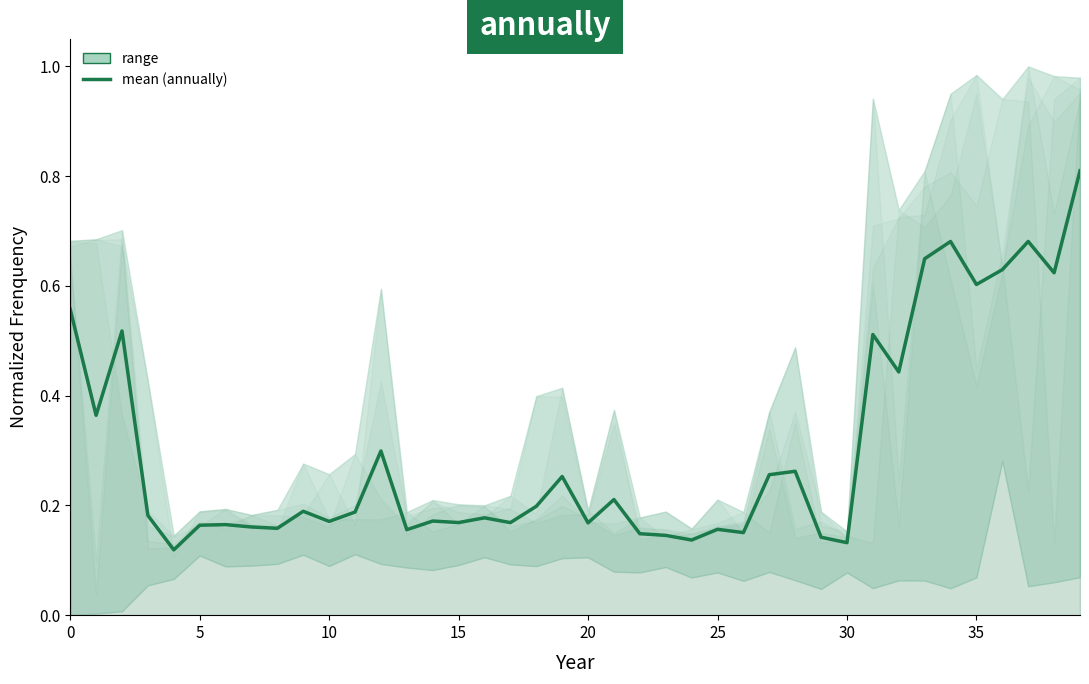

Between 13 and 16, which is larger?

16